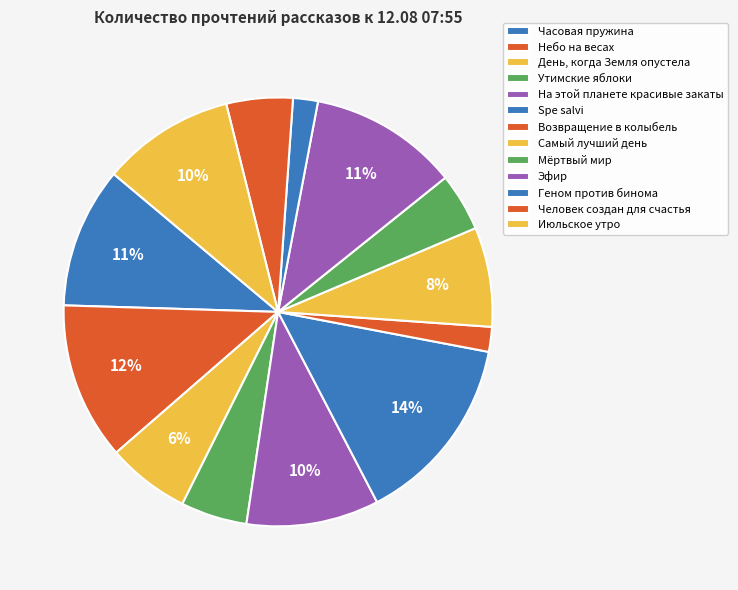

How many segments does this pie chart have?

13